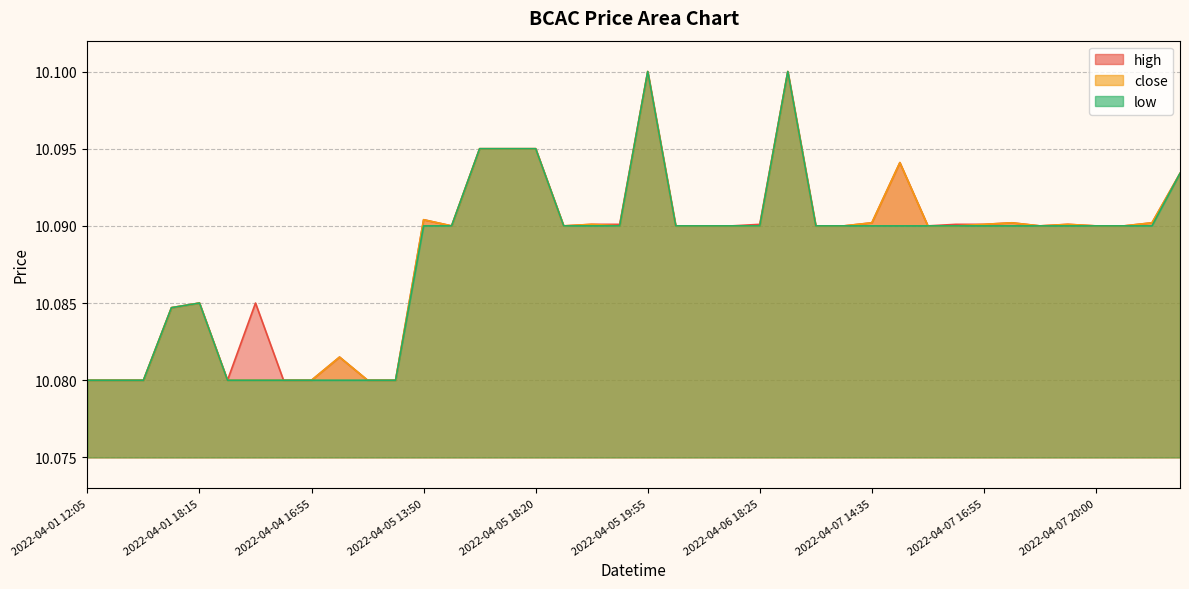

Which series changed the most between 2022-04-06 18:55 and 2022-04-07 14:15?

high